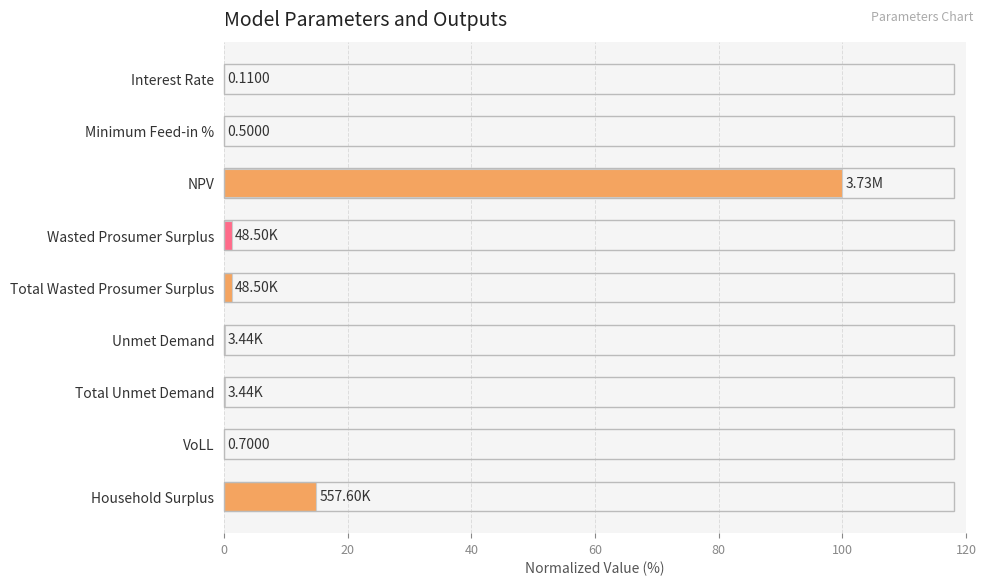

How many data points does each series have?

9